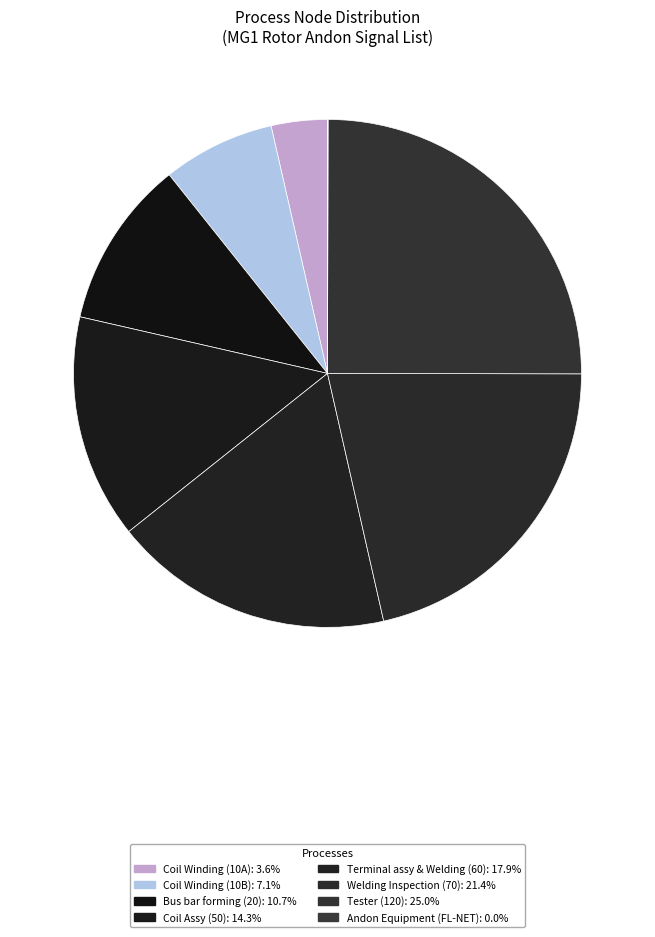

What is the smallest slice in the pie chart?

Andon Equipment (FL-NET)